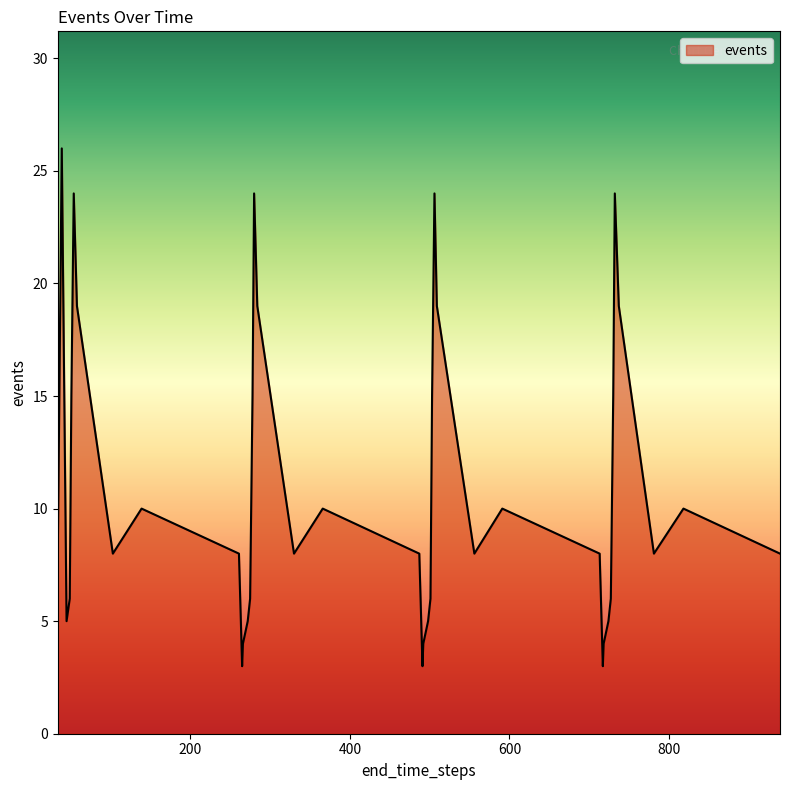

What is the smallest value displayed?

3